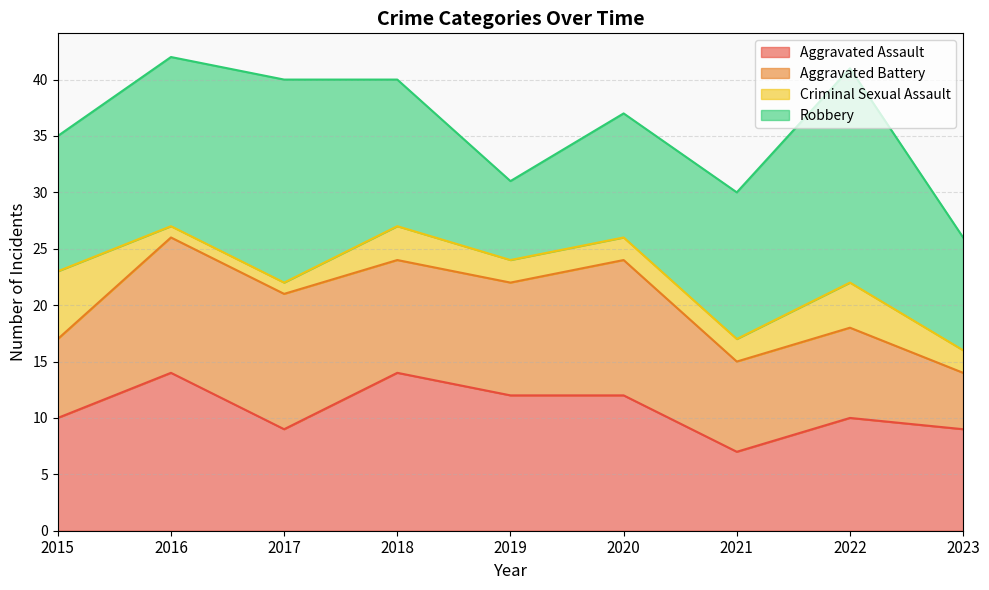

What is the difference between the maximum and minimum values in the Aggravated Battery series?

7